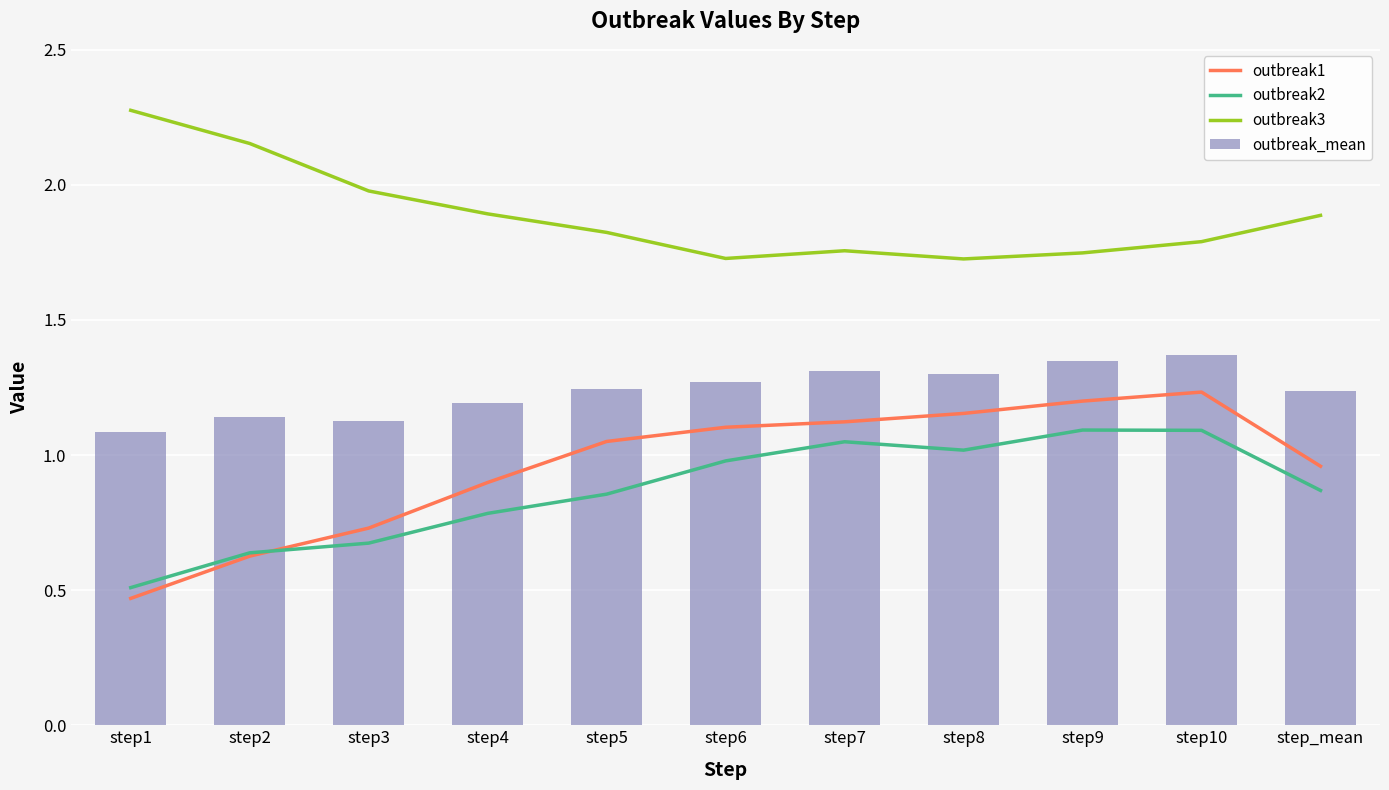

Which series has the widest spread of values?

outbreak1